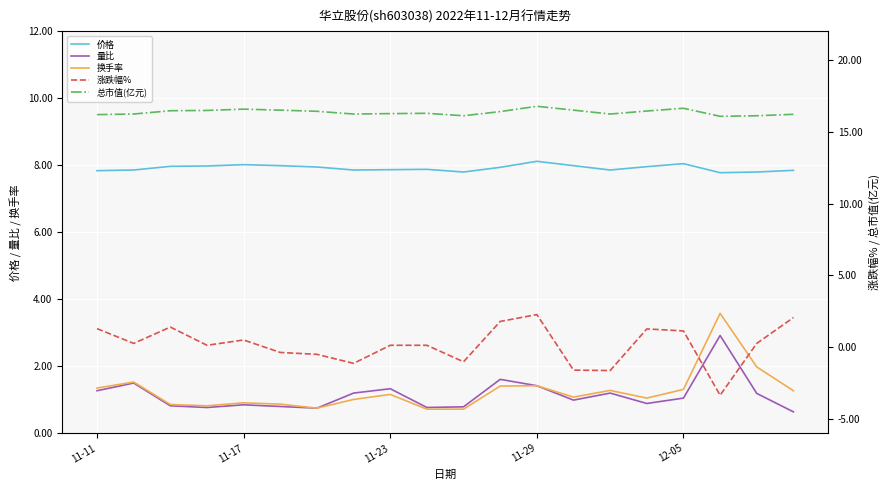

How many values in the 涨跌幅% series exceed 0?

13